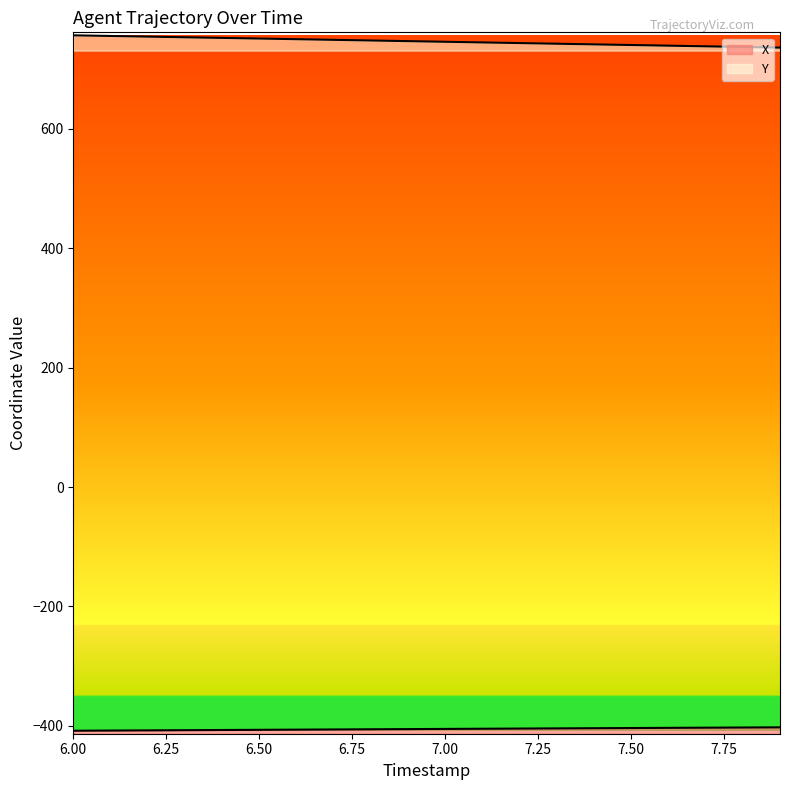

What is the total value across all series at 7.8?

334.1